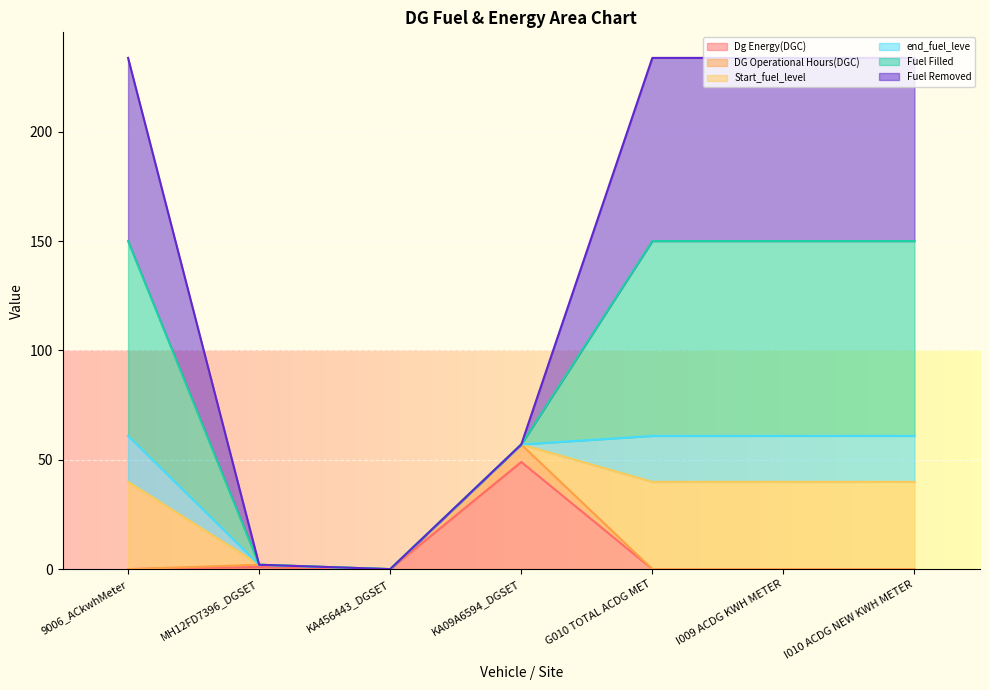

What is the average value of the DG Operational Hours(DGC) series?

8.4